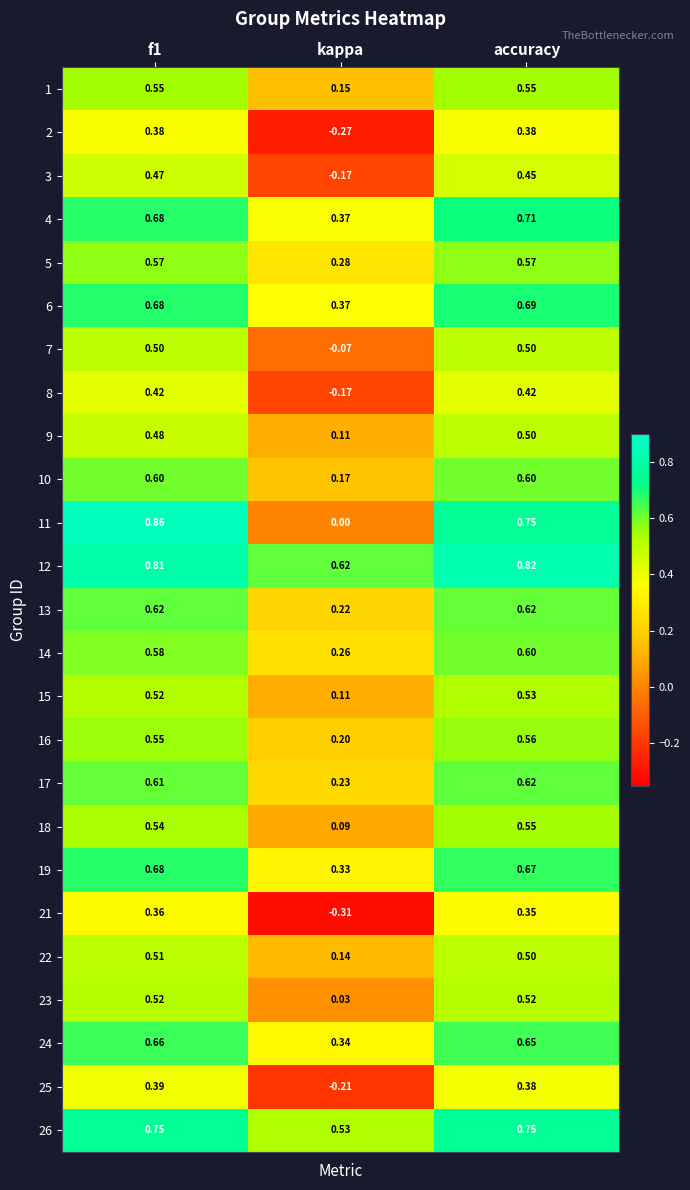

Where is 25 nearest to the value 0?

kappa